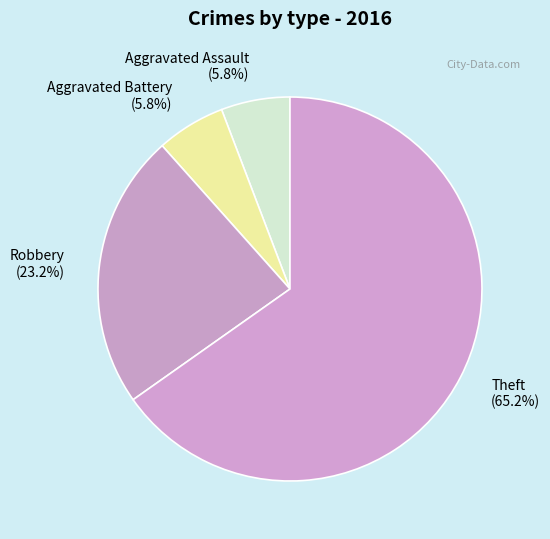

Between Robbery and Theft, which is larger?

Theft